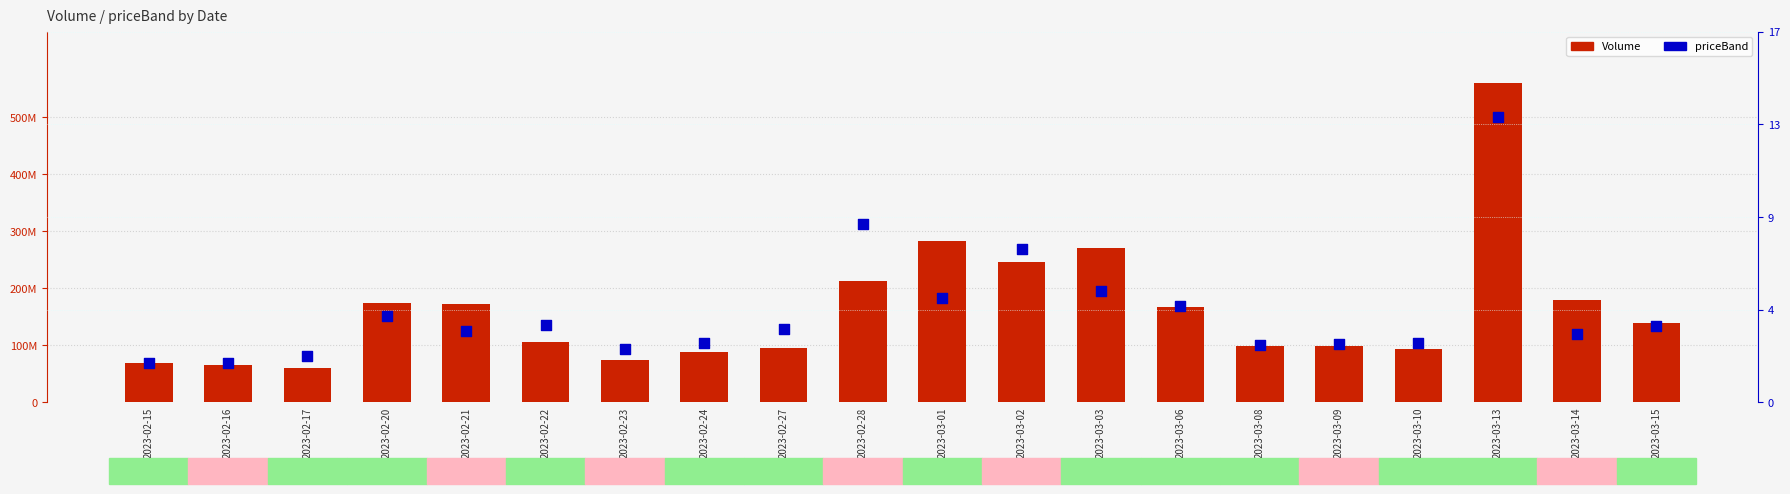

Which series reaches the minimum Y coordinate?

priceBand